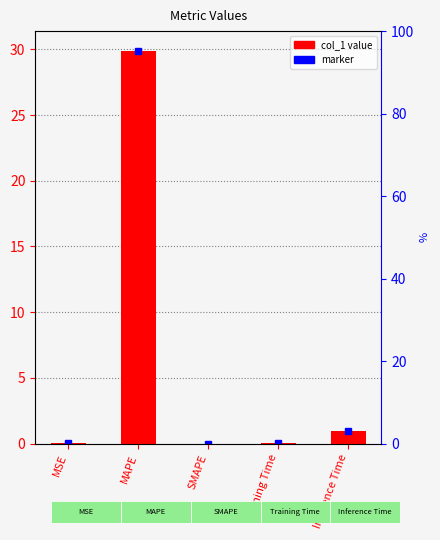

Rank the categories by value from lowest to highest.

SMAPE, MSE, Training Time, Inference Time, MAPE